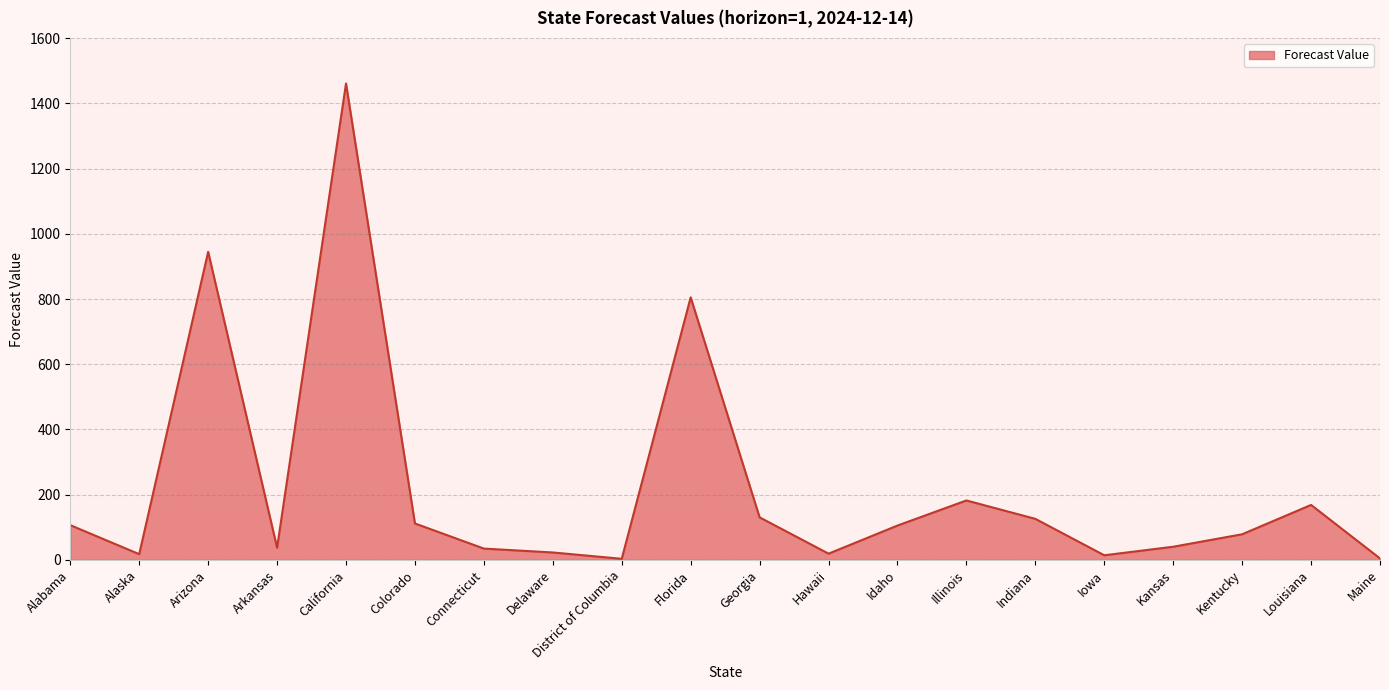

At which category does the chart reach its peak across all series?

California